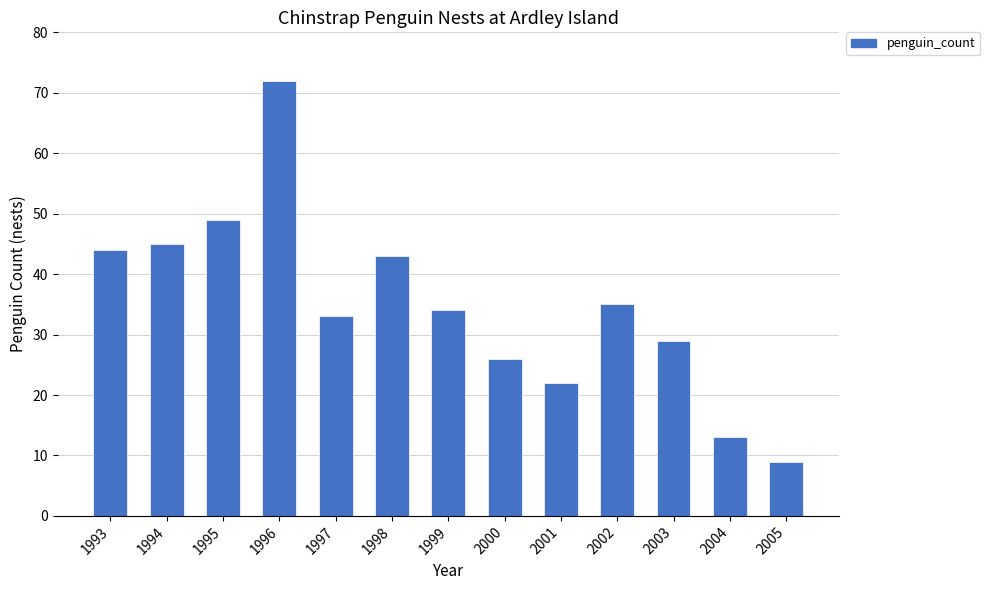

What is the difference between the second highest and second lowest values?

36